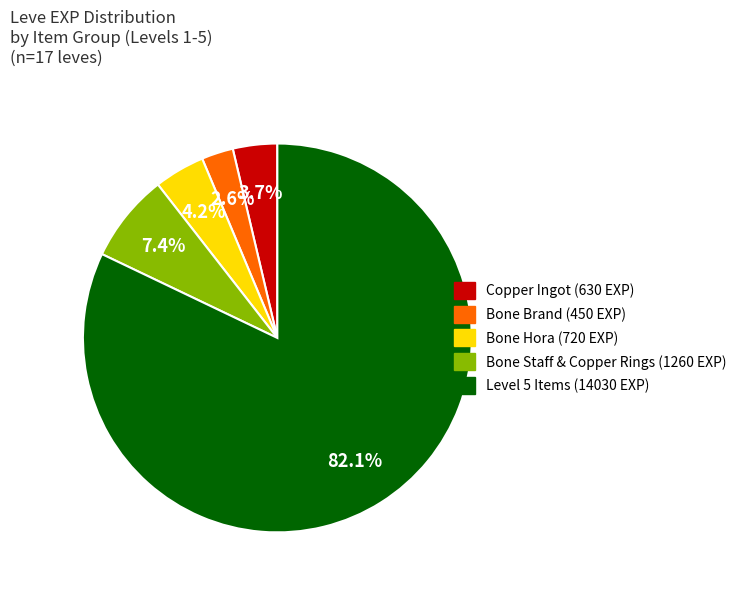

How many slices are in this pie chart?

5